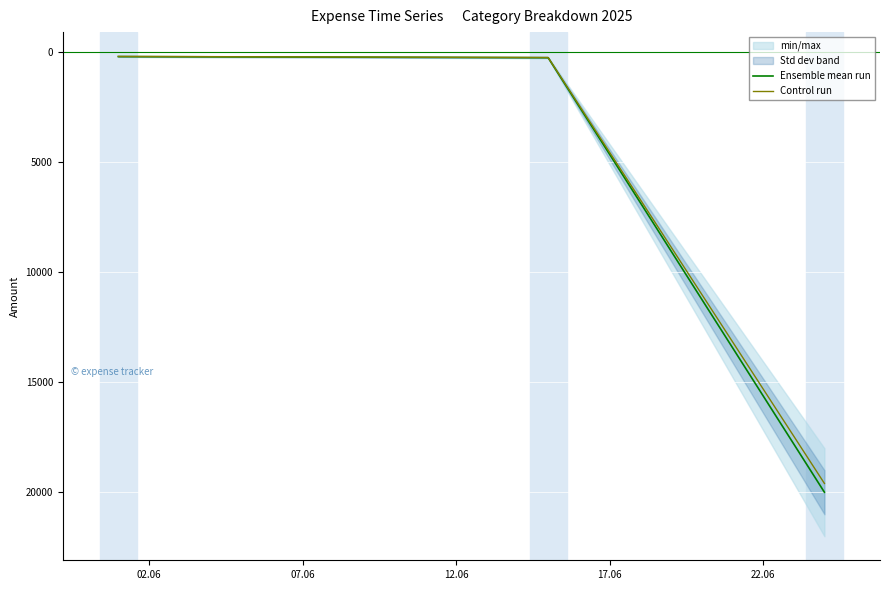

Rank the series by their maximum value, from lowest to highest.

Control run, Ensemble mean run